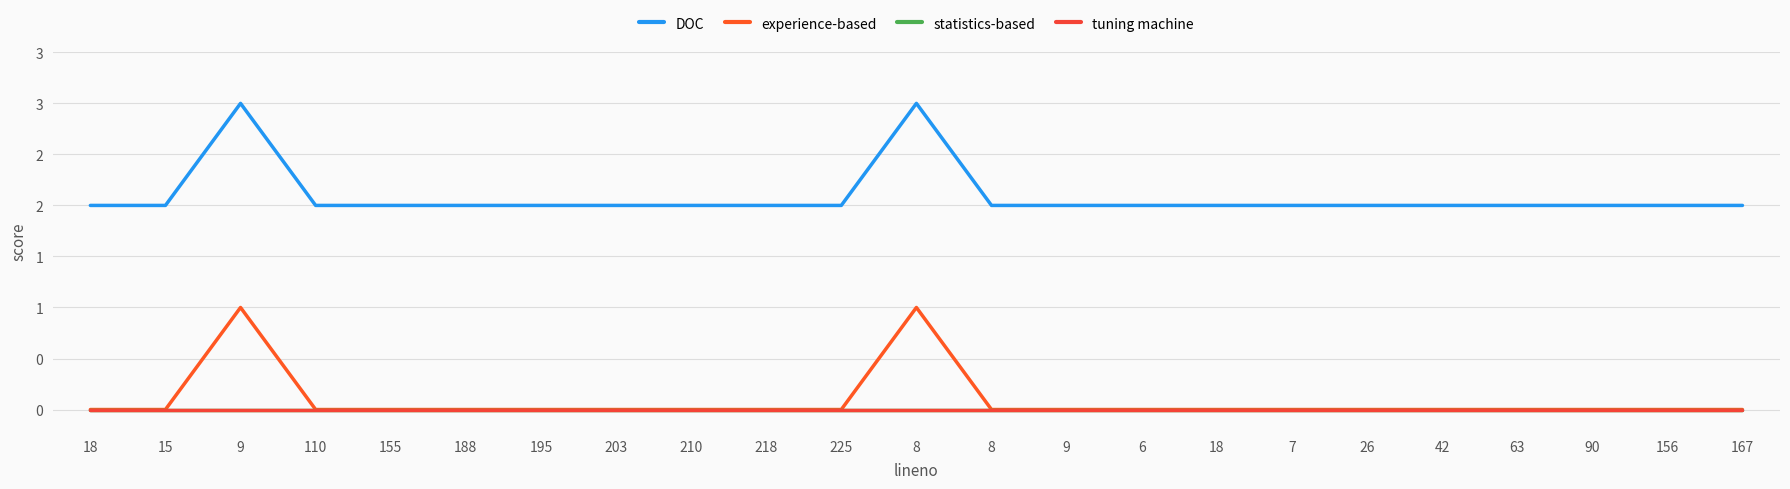

True or false: DOC has more than 1 interior local peaks.

True